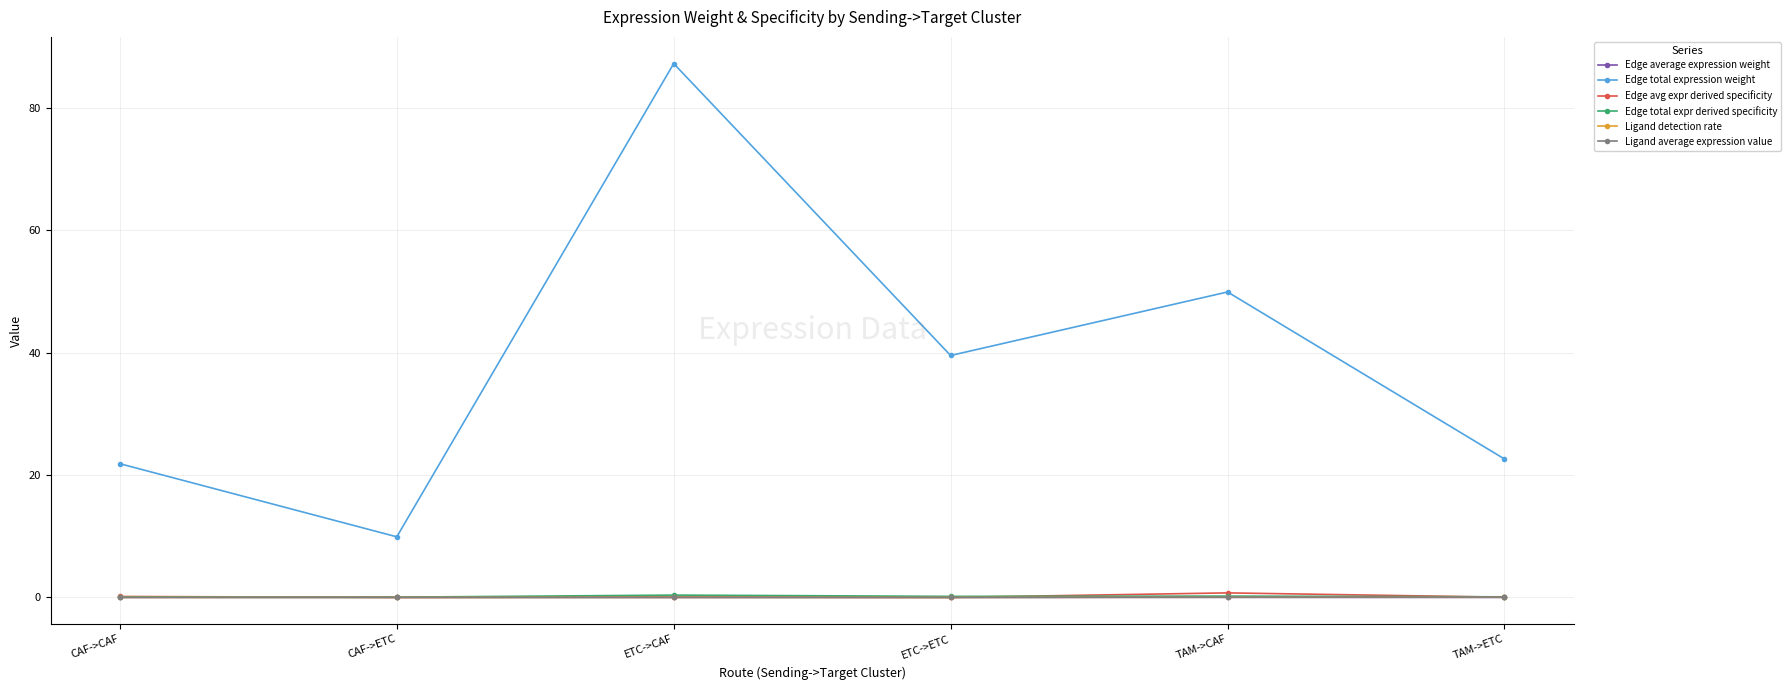

What is the total value across all series at ETC->CAF?

87.7